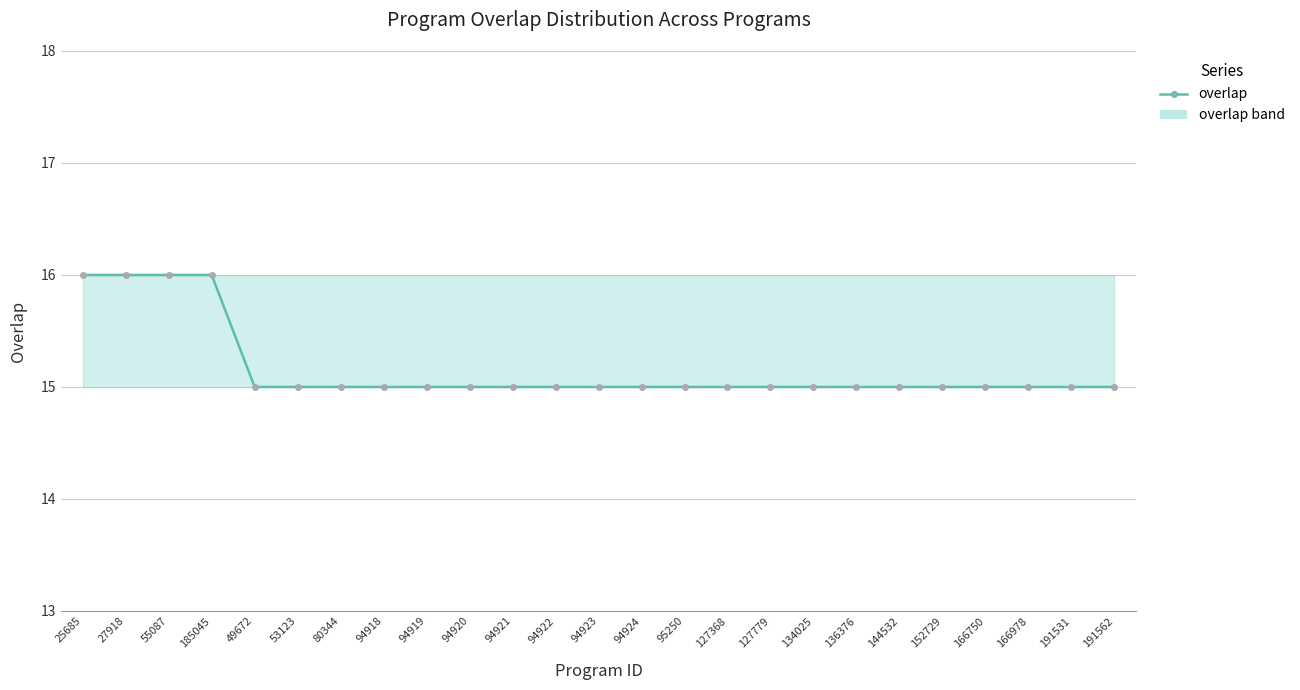

The value at 94923 is 26. True or false?

False